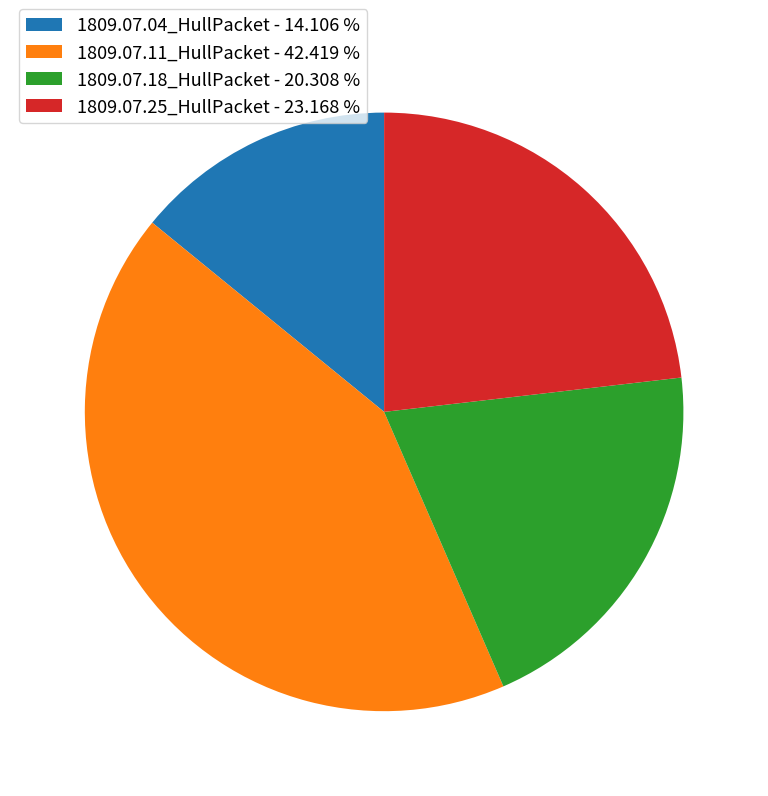

Combined, do 1809.07.18_HullPacket and 1809.07.04_HullPacket account for over 50%?

No